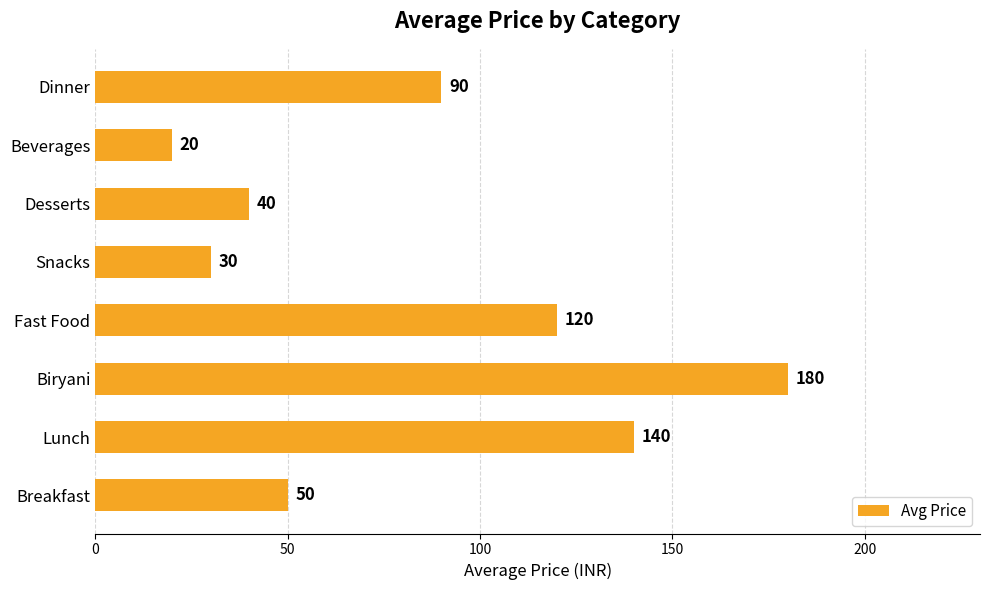

Reading bottom to top, list all the values displayed in this chart.

50	140	180	120	30	40	20	90